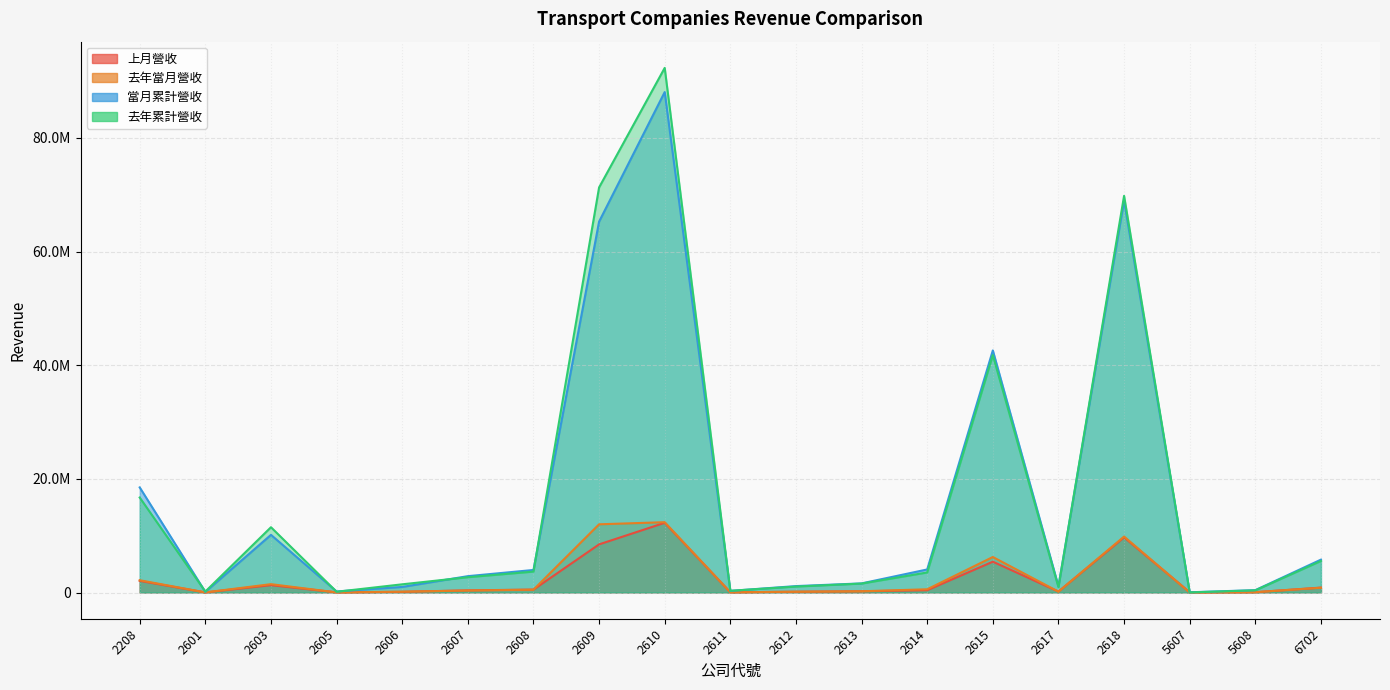

Where is the first local maximum for 當月累計營收?

2603